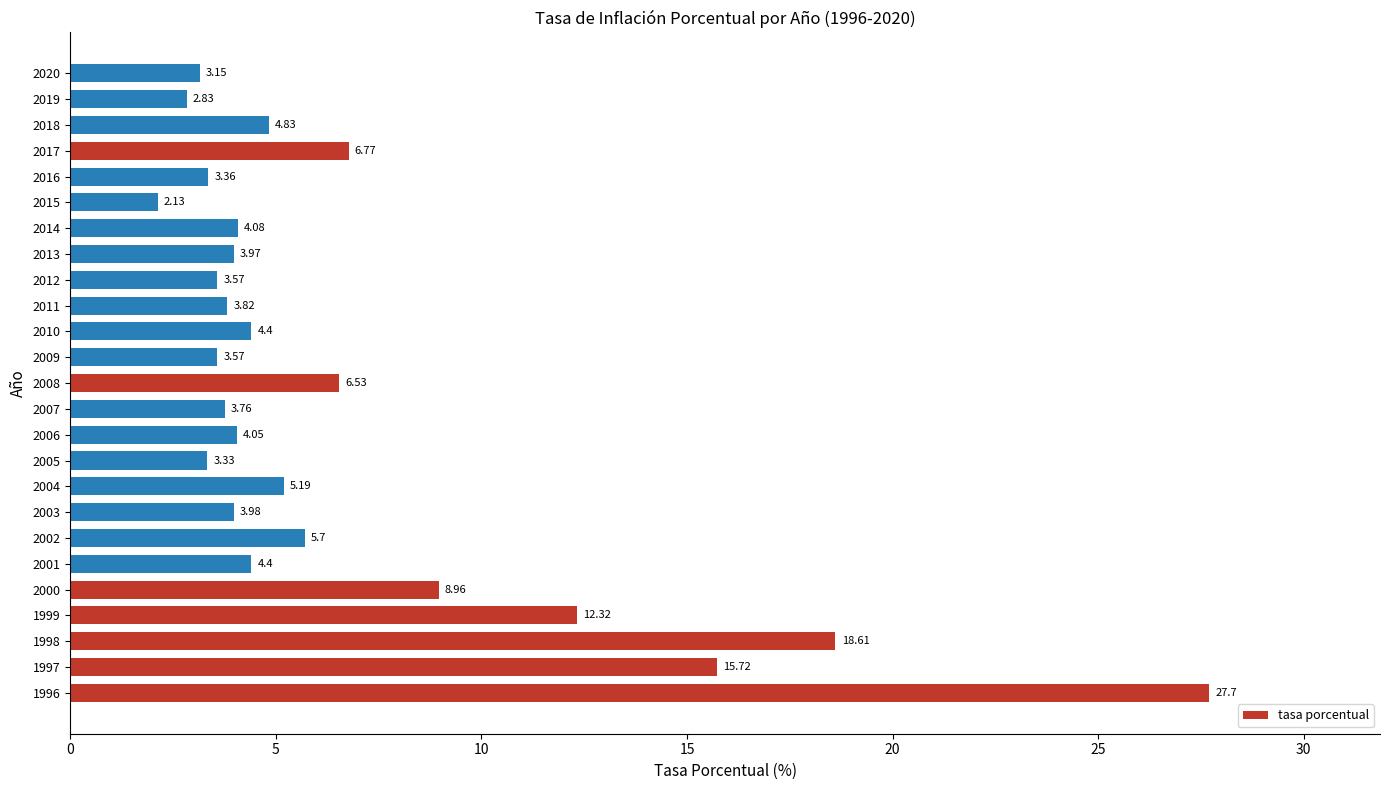

What is the difference between the values at 2006 and 2007?

0.3